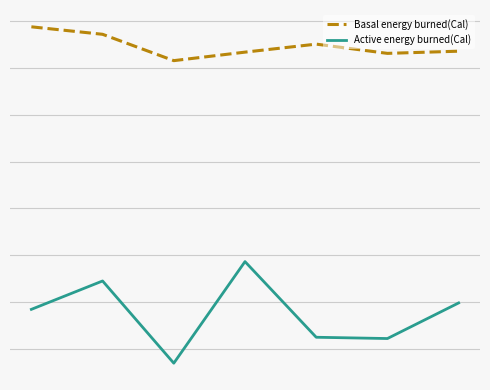

What are all the series names shown in the legend?

Basal energy burned(Cal), Active energy burned(Cal)